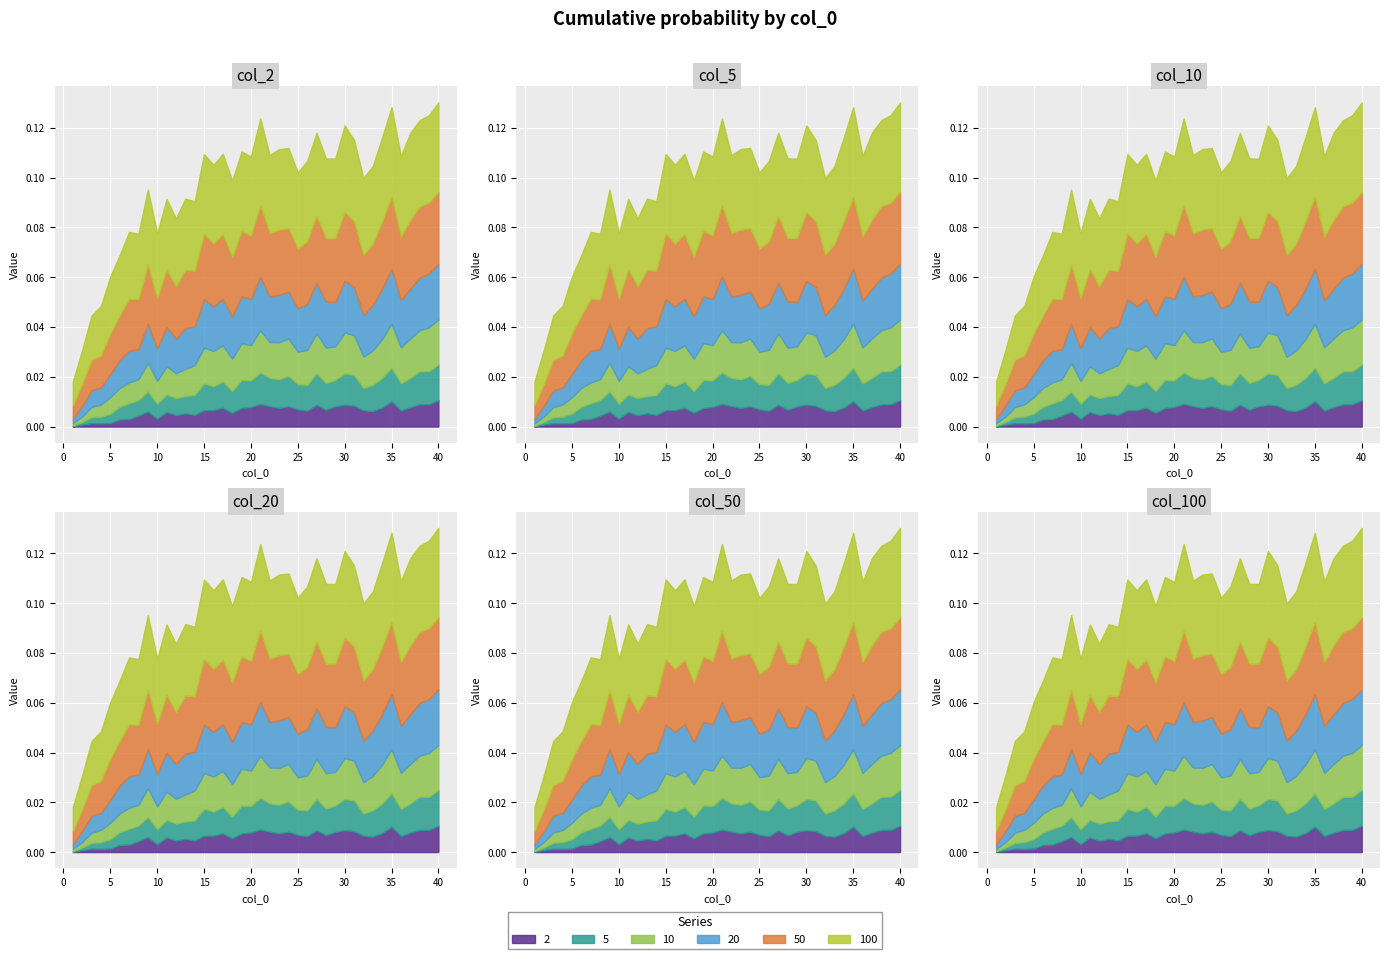

The 20 series shows 0.0 at 6. True or false?

False